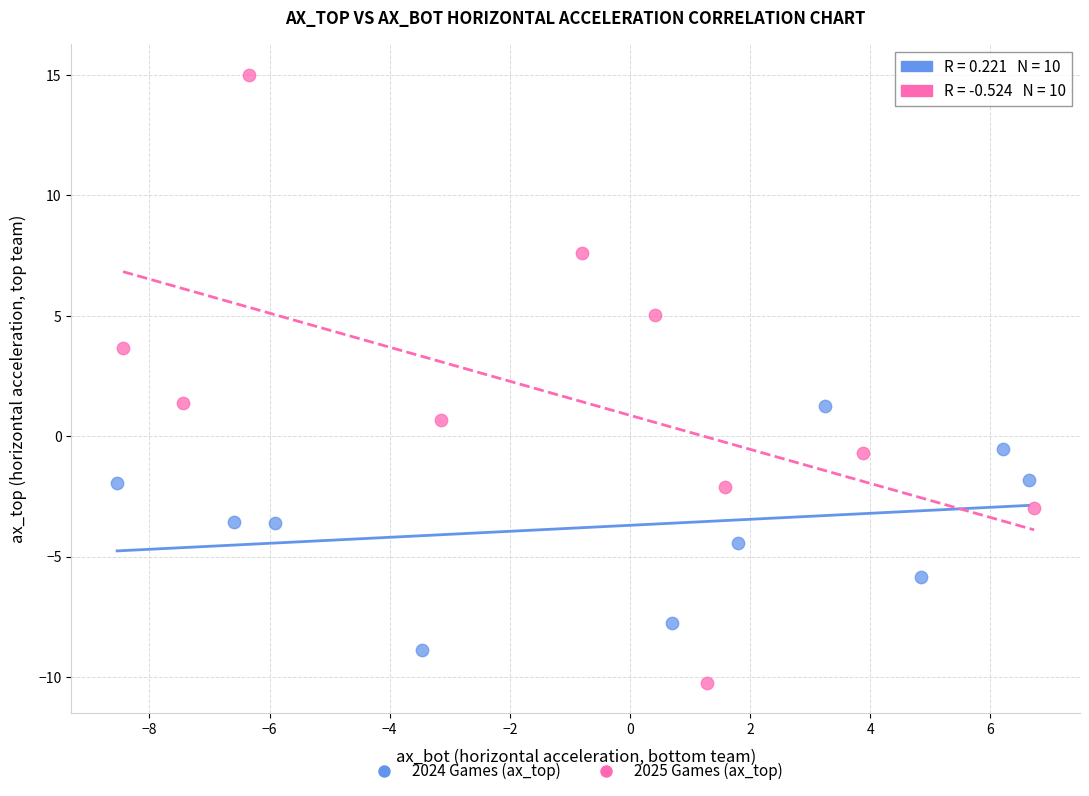

Which series contains the highest Y value?

2025 Games (ax_top)